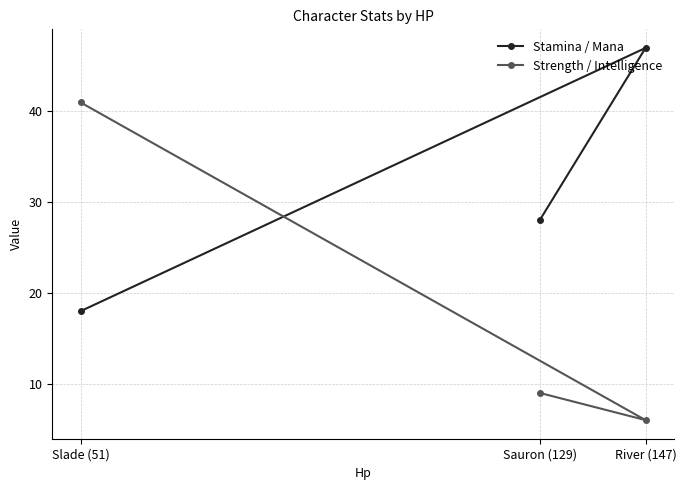

What is the total value across all series at Slade (51)?

59